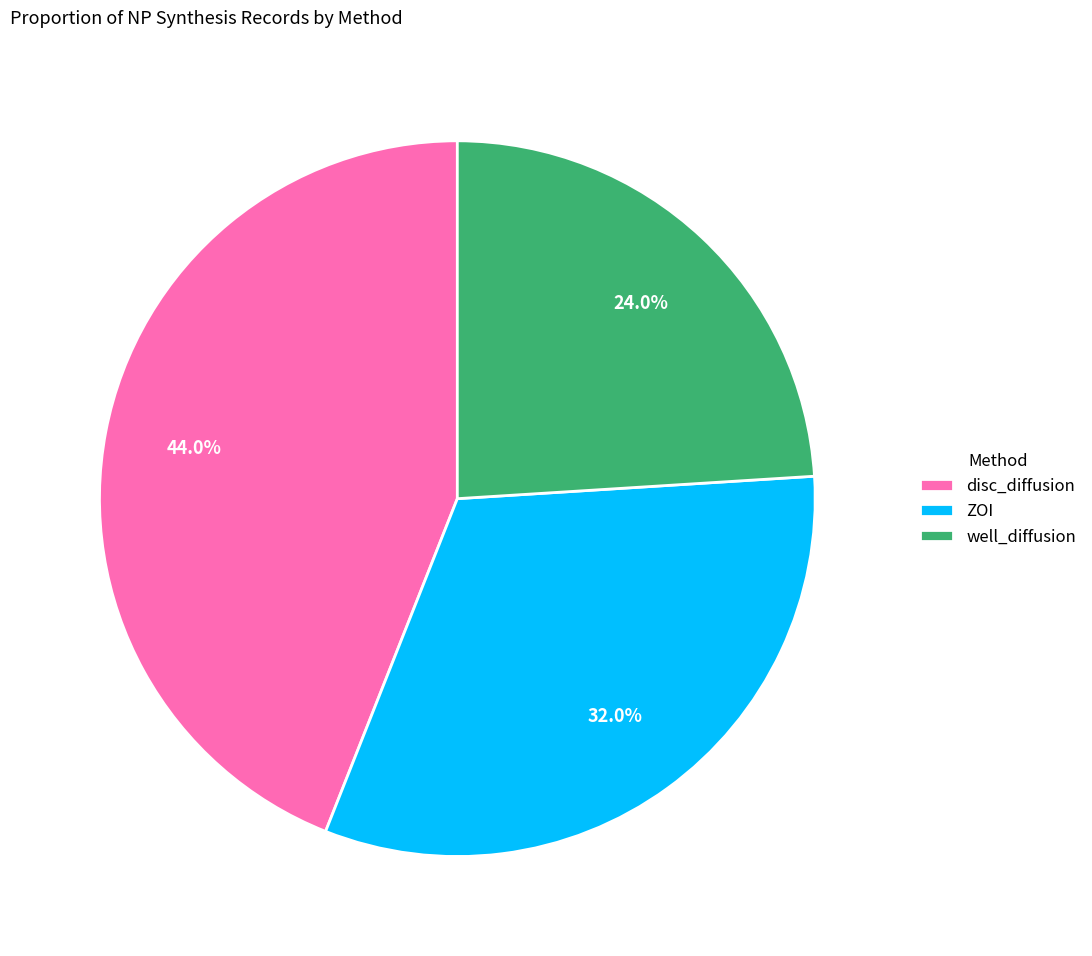

How many slices are in this pie chart?

3